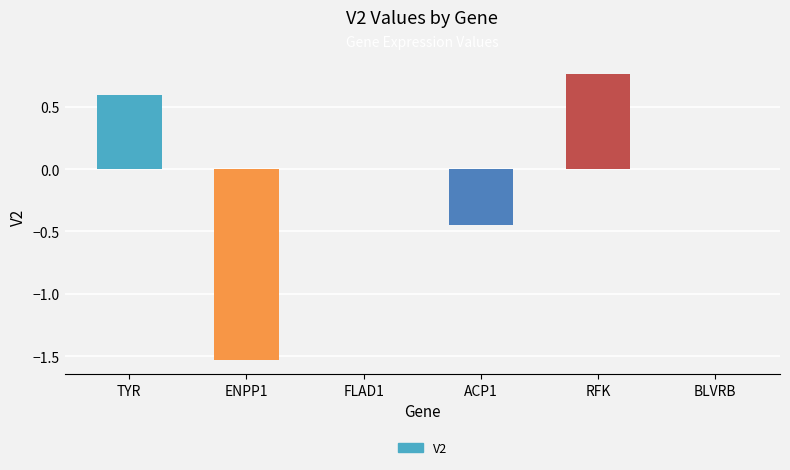

What is the change in value from ENPP1 to RFK?

+2.3